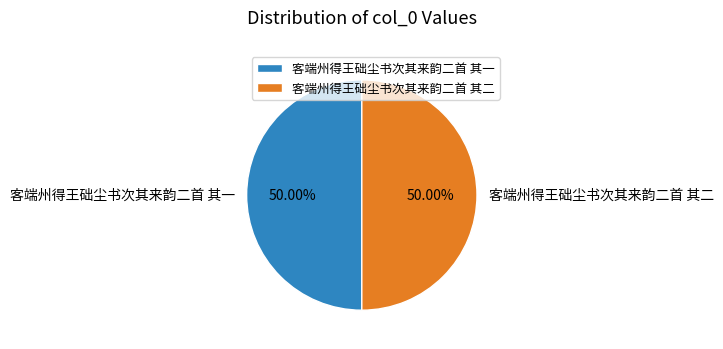

To the nearest percent, what percentage of the pie is 客端州得王础尘书次其来韵二首 其二?

50%